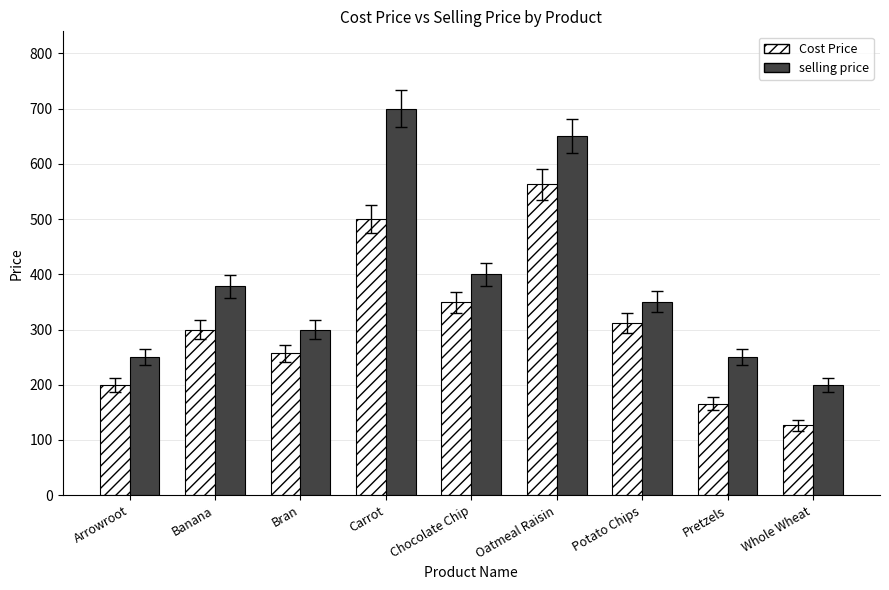

What is the value of the Cost Price bar at the 2nd from the left?

300